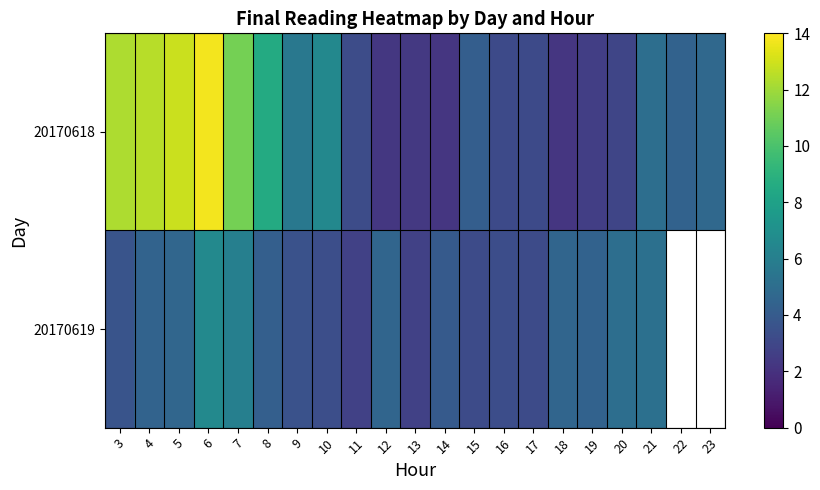

At which category does the chart reach its peak across all series?

6